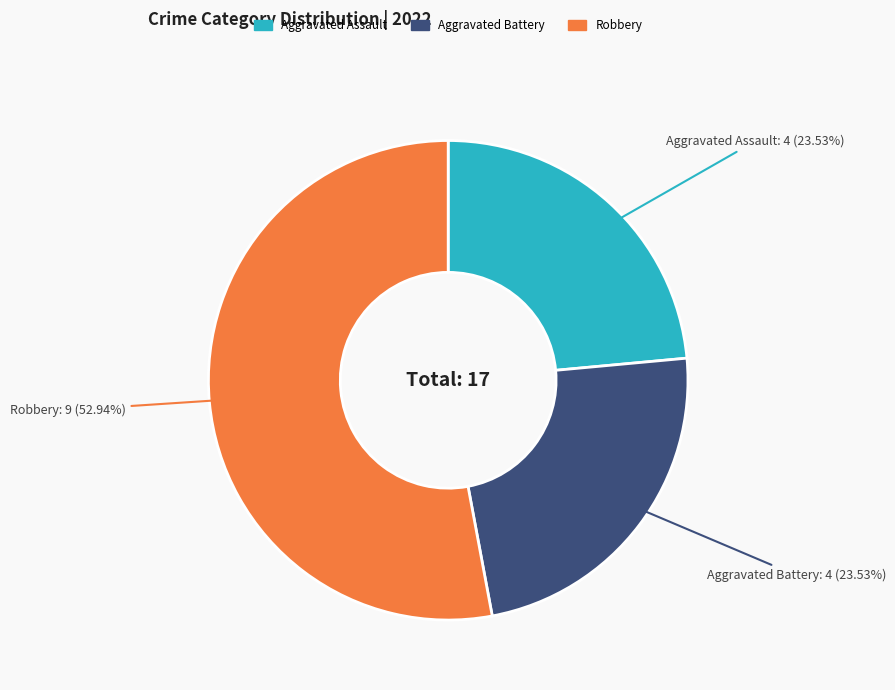

Is there a majority slice in this chart?

Yes